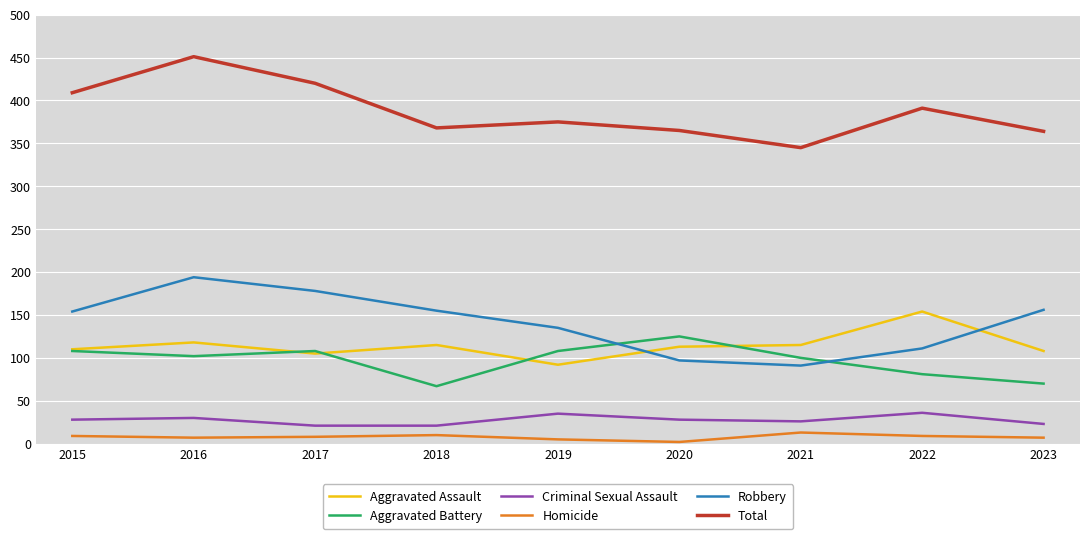

Rank the series by their maximum value, from highest to lowest.

Total, Robbery, Aggravated Assault, Aggravated Battery, Criminal Sexual Assault, Homicide